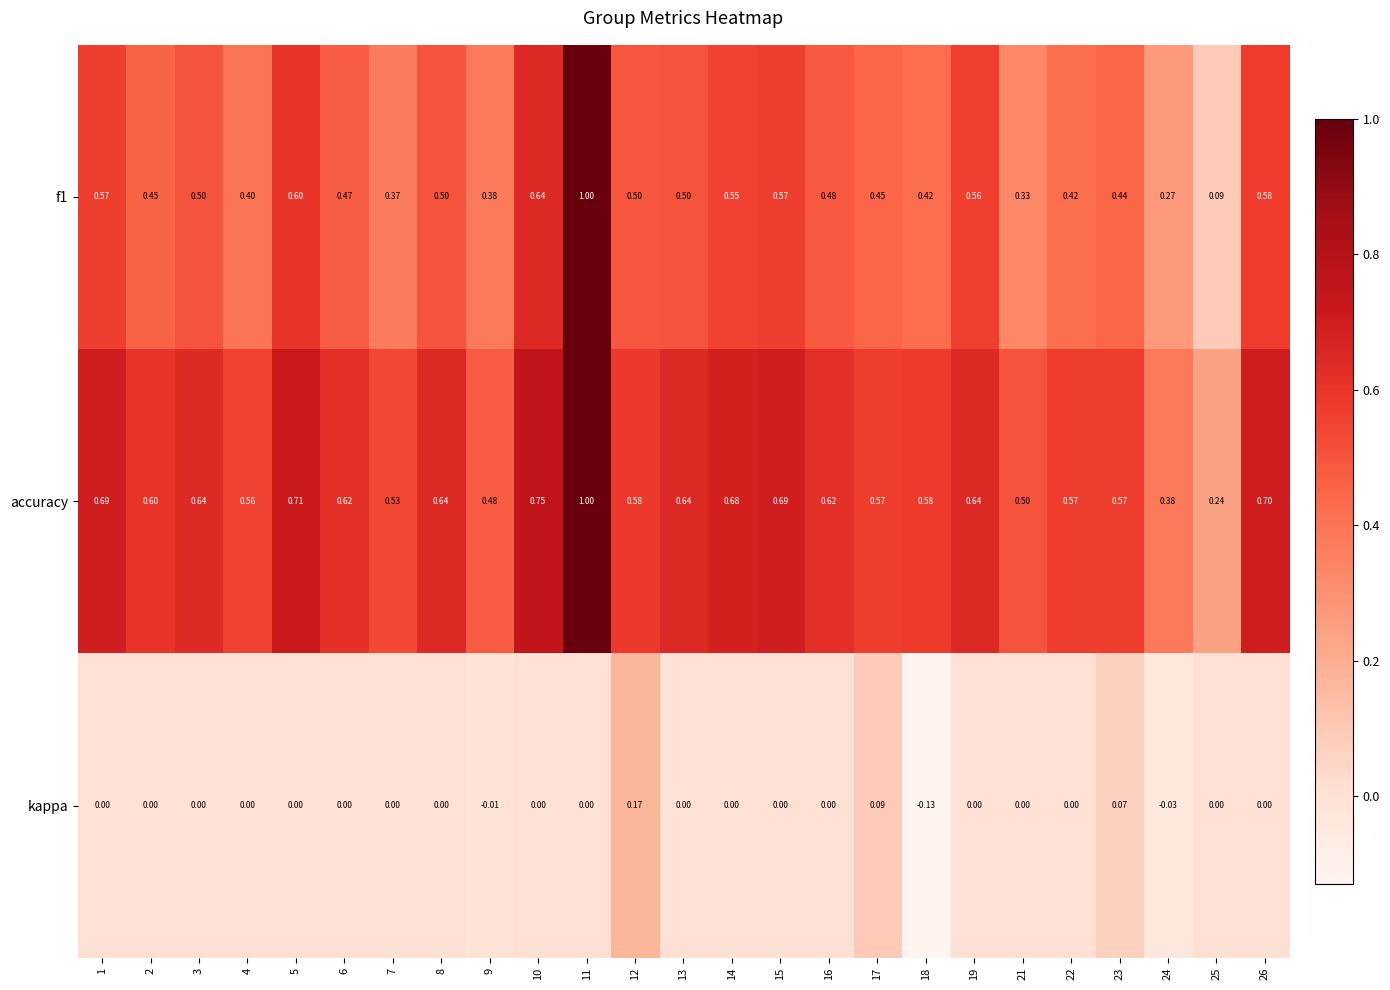

Is the value of f1 at 22 greater than the value of accuracy at 17?

No